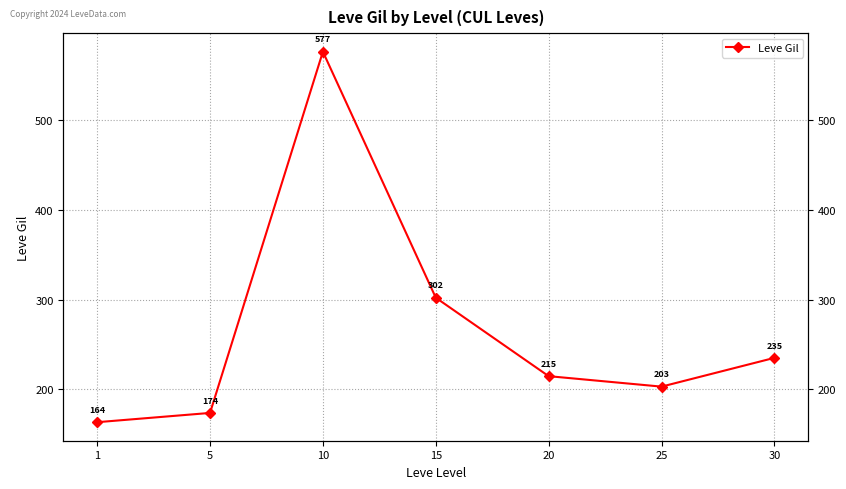

Which has a higher value, 10 or 1?

10